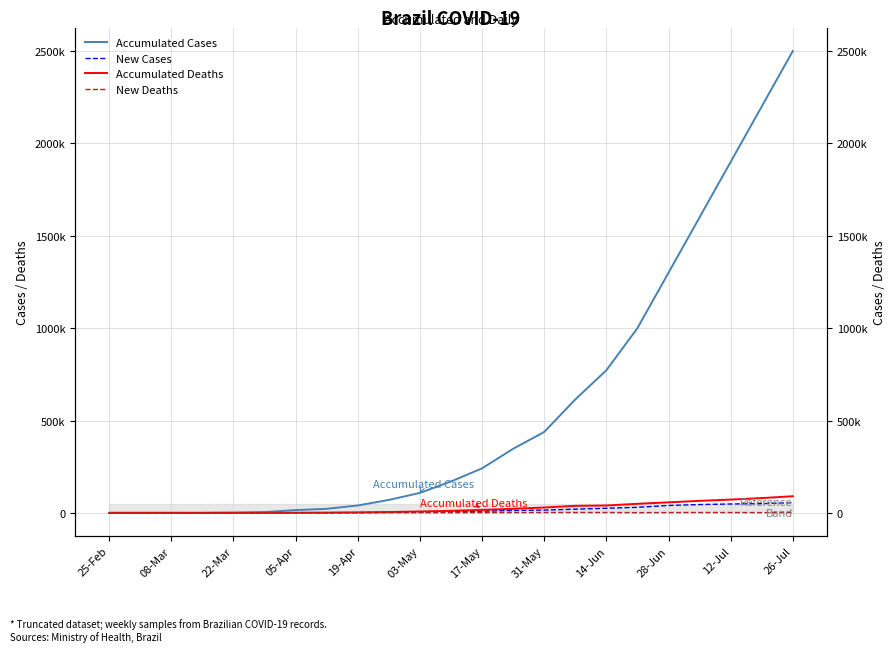

What is the difference between the maximum and minimum values in the New Deaths series?

2200